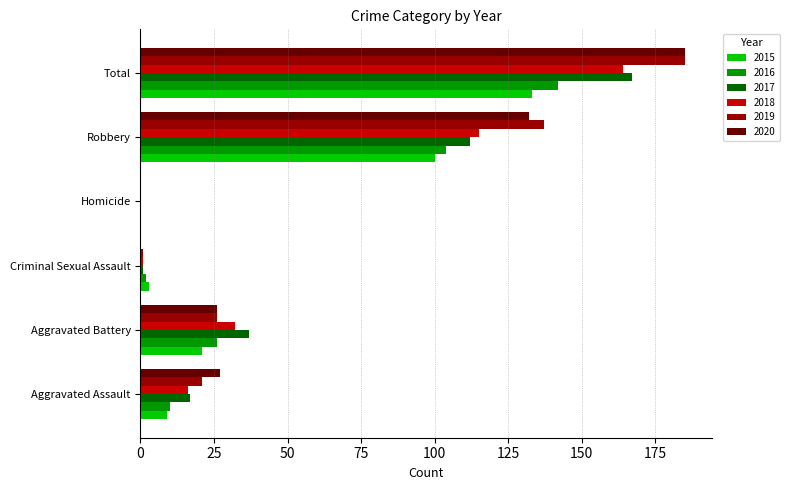

What are all the series names shown in the legend?

2015, 2016, 2017, 2018, 2019, 2020